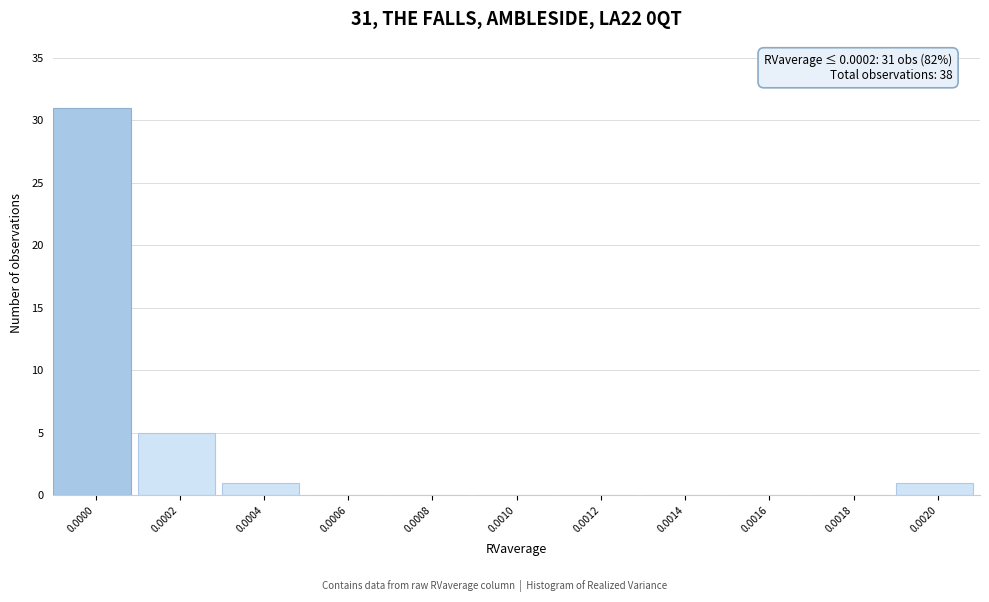

Reading left to right, transcribe all the data shown in this chart.

0.0000=31	0.0002=5	0.0004=1	0.0006=0	0.0008=0	0.0010=0	0.0012=0	0.0014=0	0.0016=0	0.0018=0	0.0020=1